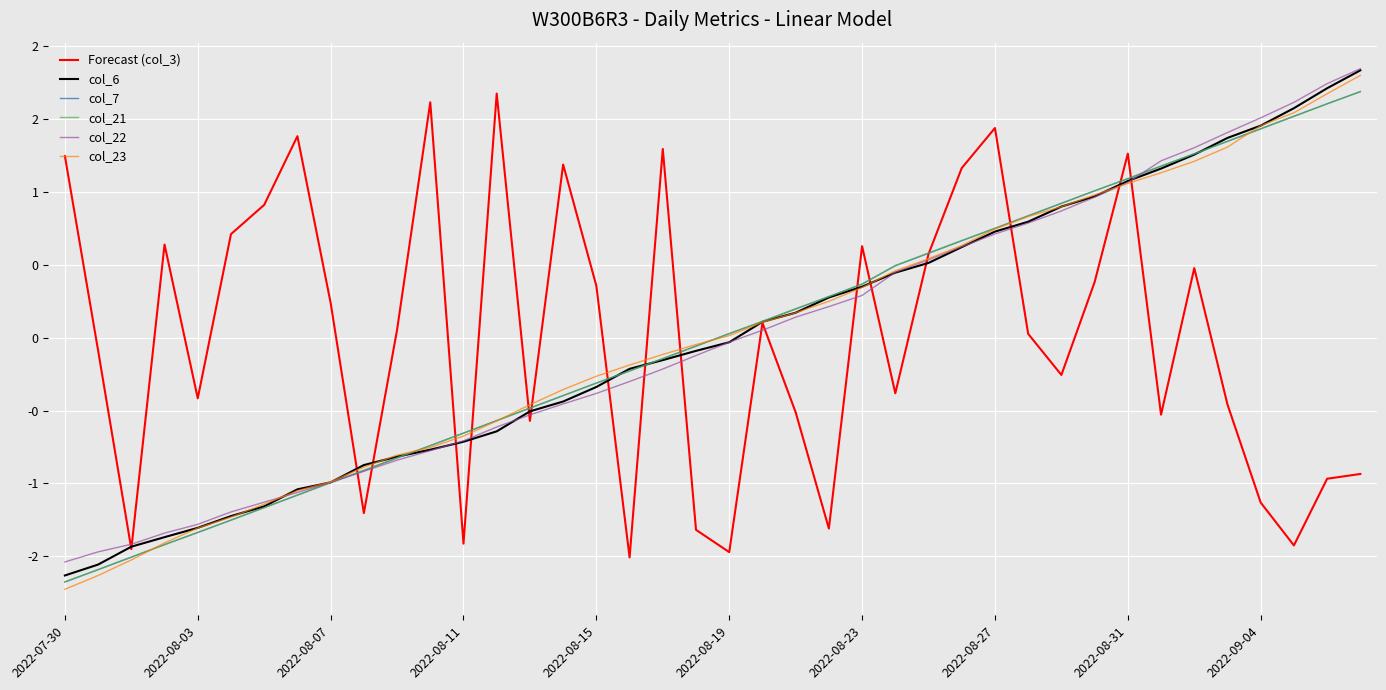

At which label is col_23 closest to 0?

2022-08-19